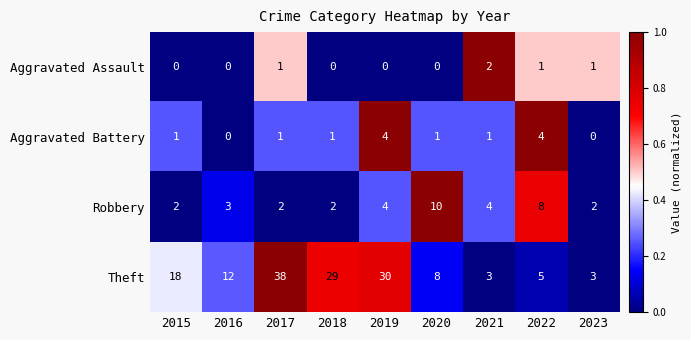

Rank the series at 2022 from highest to lowest value.

Robbery, Theft, Aggravated Battery, Aggravated Assault